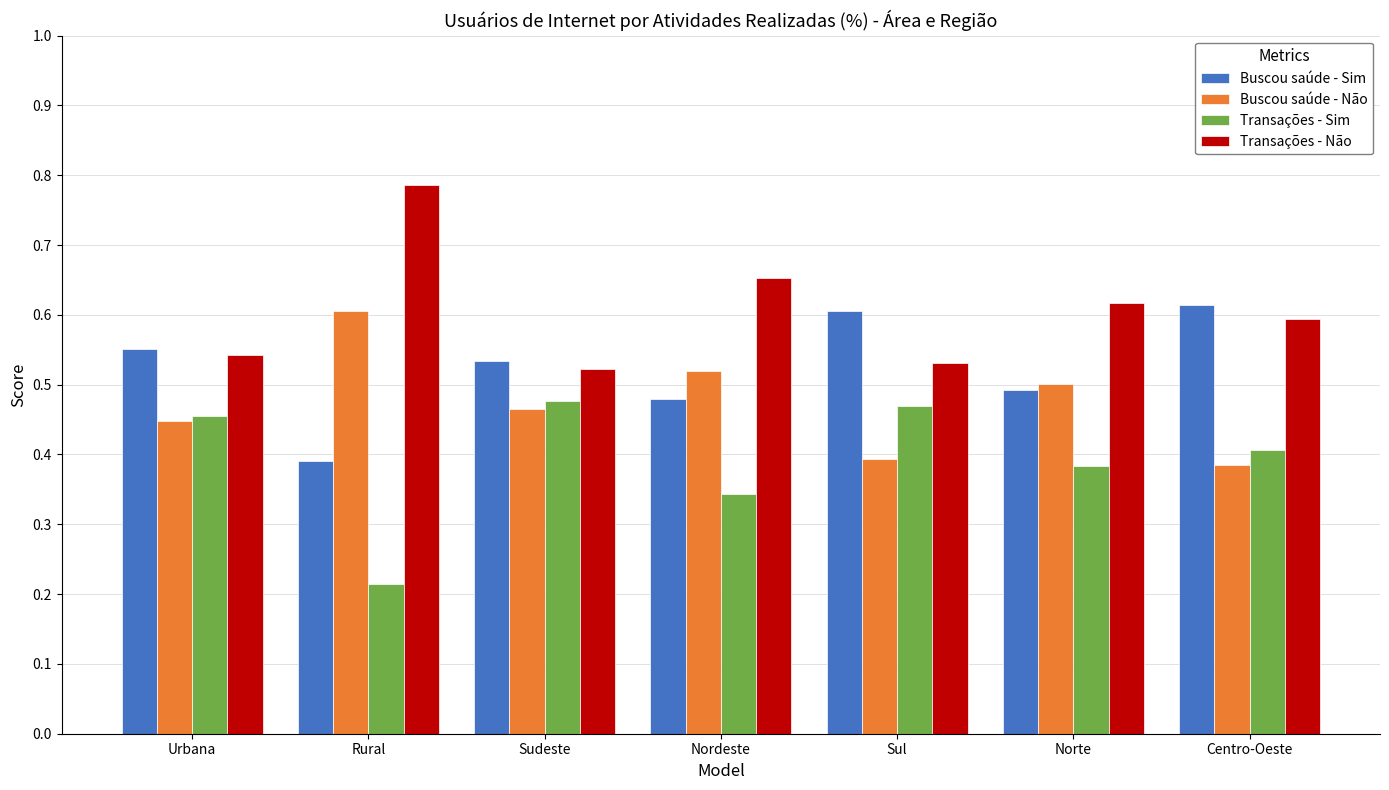

What is the sum of the Transações - Sim values at Norte and Nordeste?

72.7